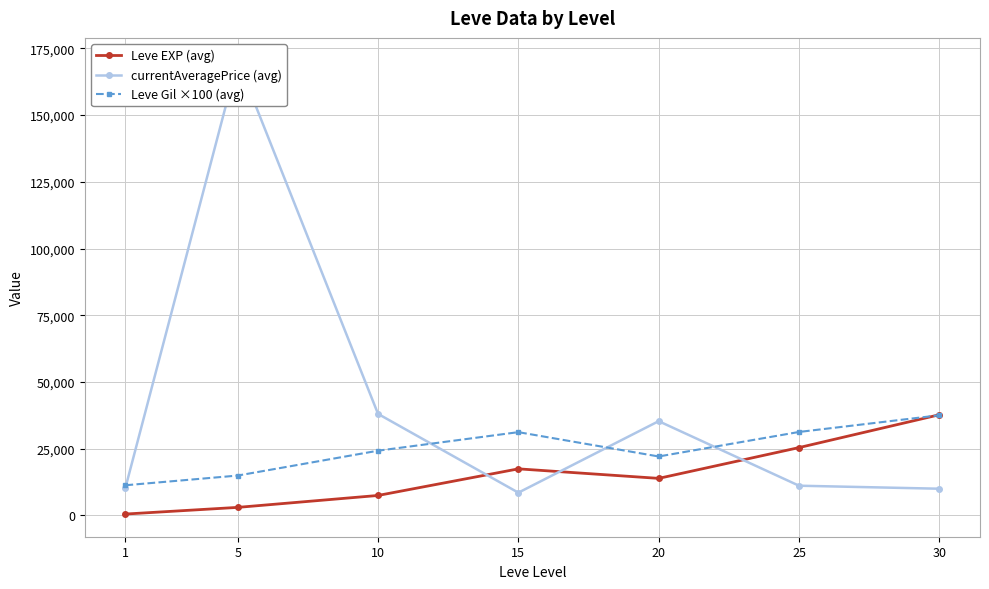

Which category has the lowest value in the Leve Gil ×100 (avg) series?

1